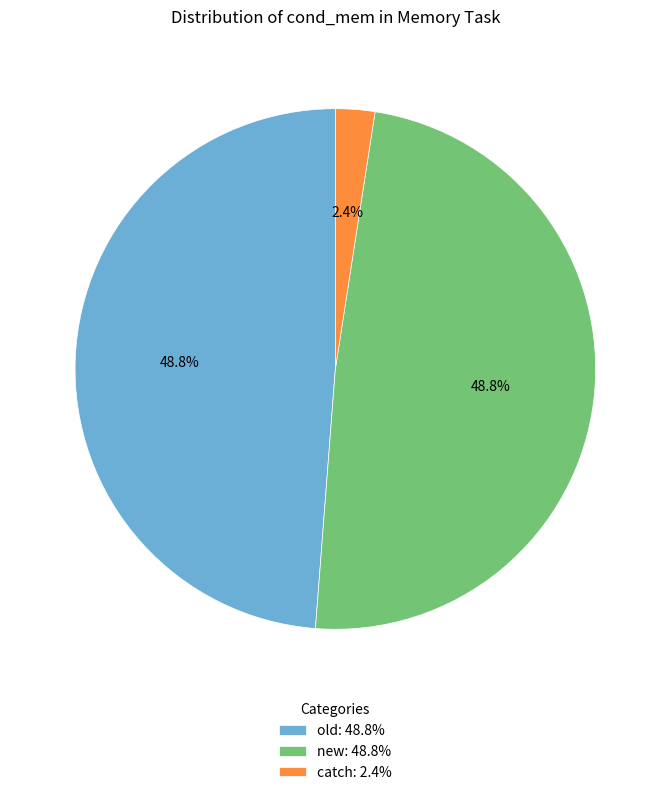

To the nearest percent, what portion does catch represent?

2%